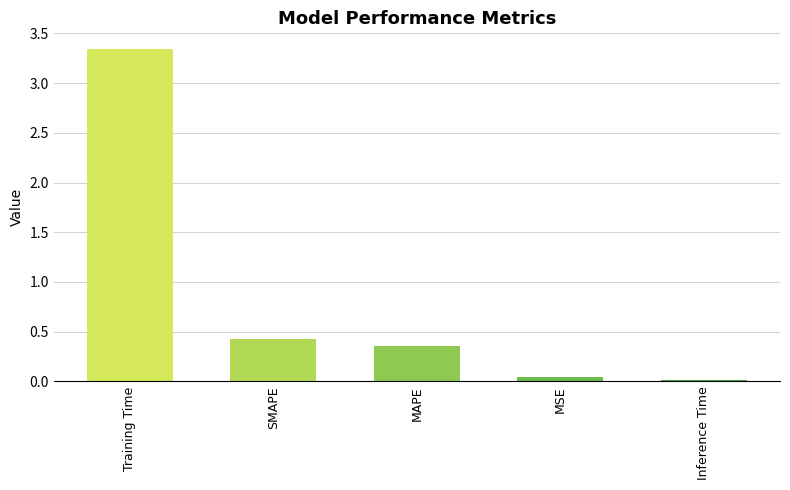

Count the number of data series in this chart.

1